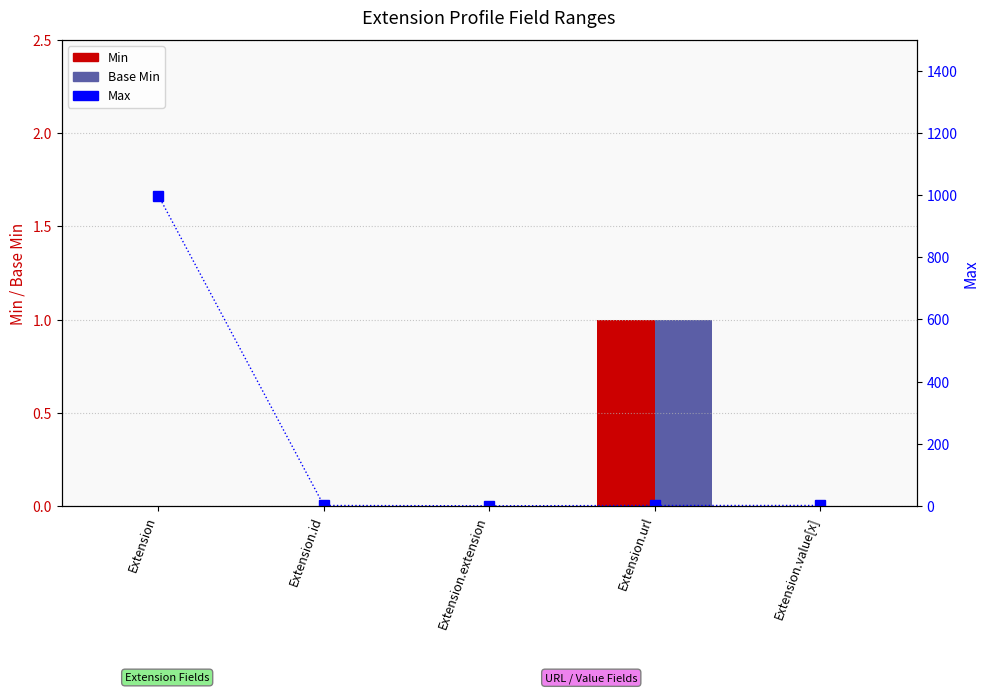

Is the value of Min at Extension.url greater than the value of Base Min at Extension?

Yes